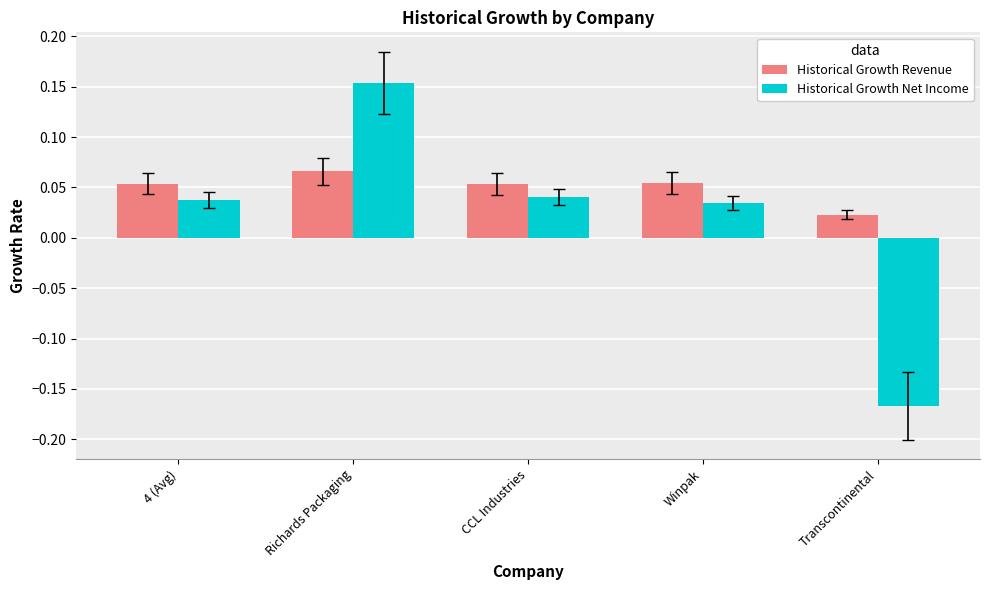

What is the difference between the maximum and minimum values in the Historical Growth Net Income series?

0.3